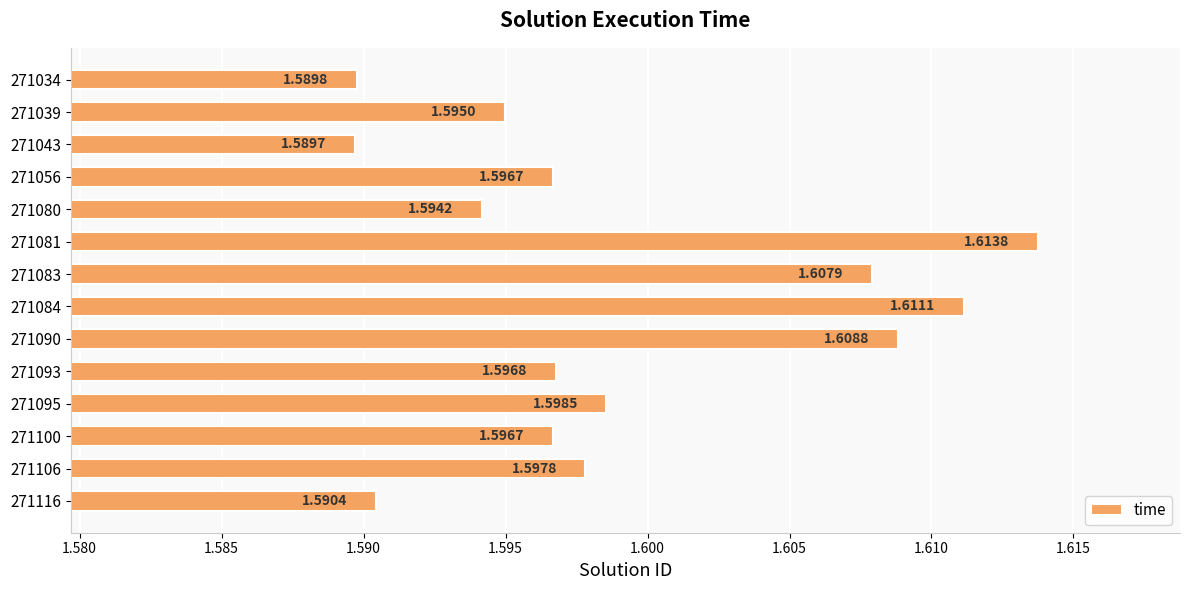

What is the sum of the values at 271080 and 271106?

3.2